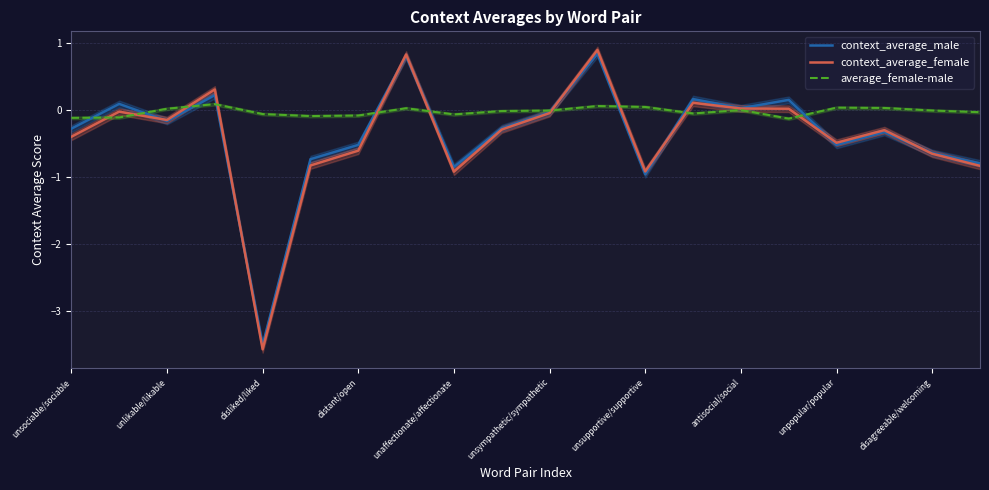

True or false: context_average_male has more than 1 points higher than both neighbors.

True